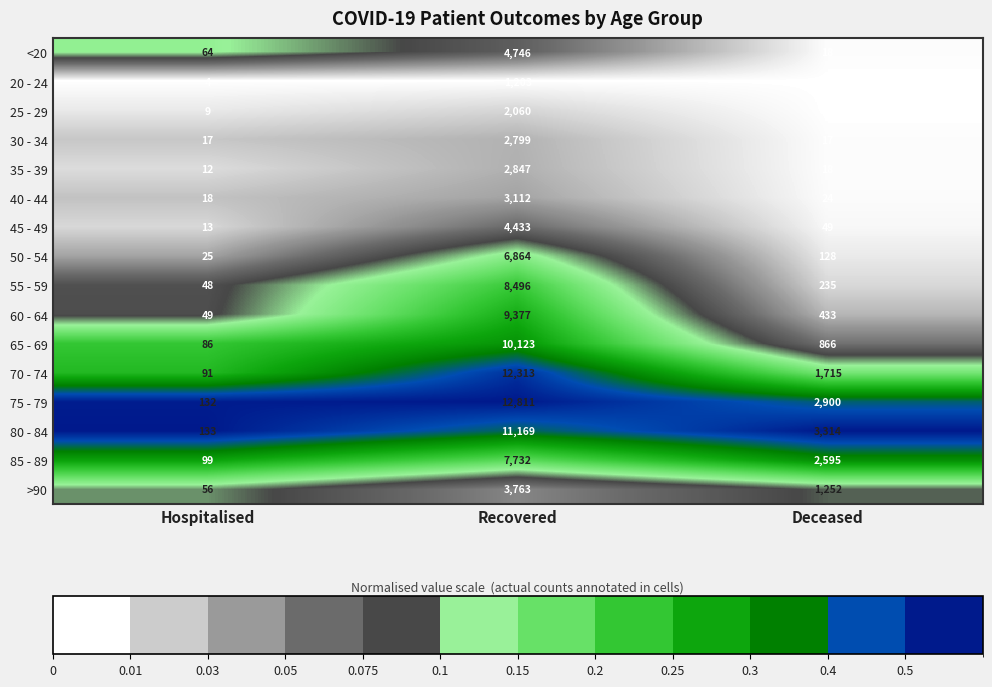

What is the average value of the 30 - 34 series?

944